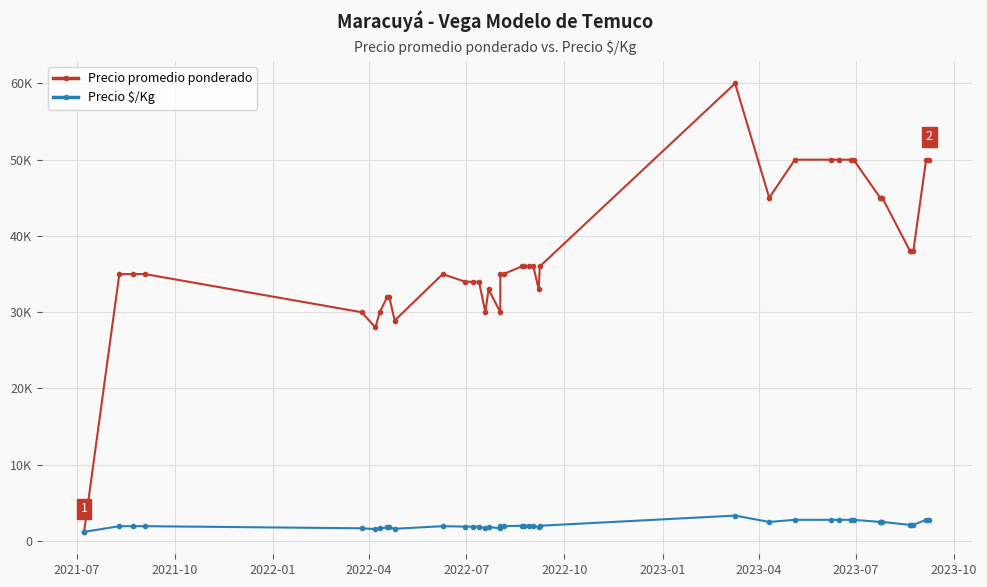

What is the highest value of the Precio promedio ponderado series?

60000